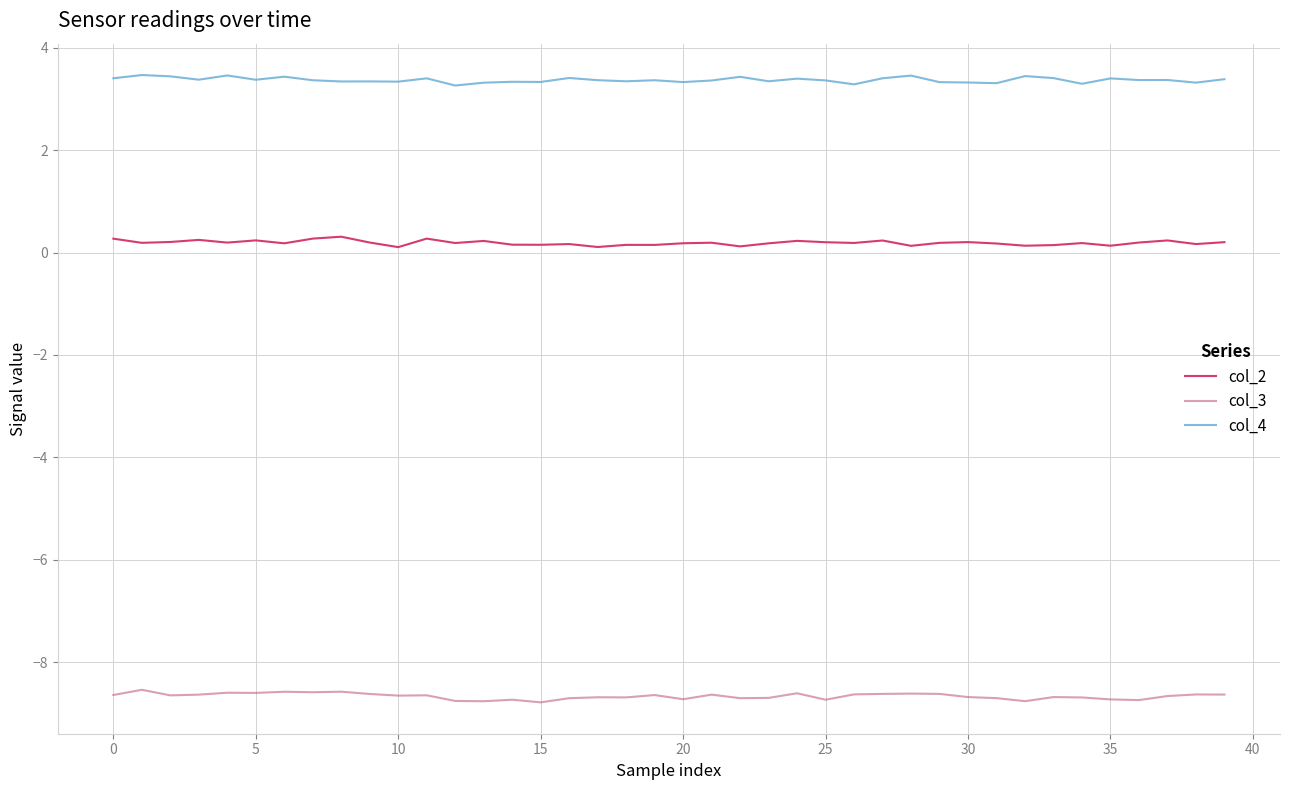

True or false: col_4 has more than 1 points higher than both neighbors.

True